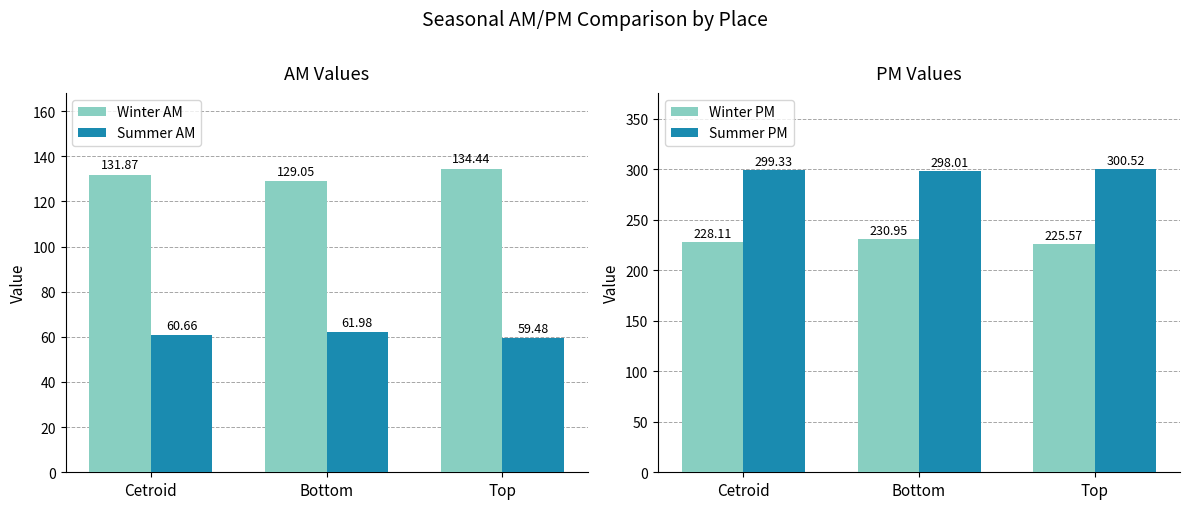

What position from the left is Top?

3